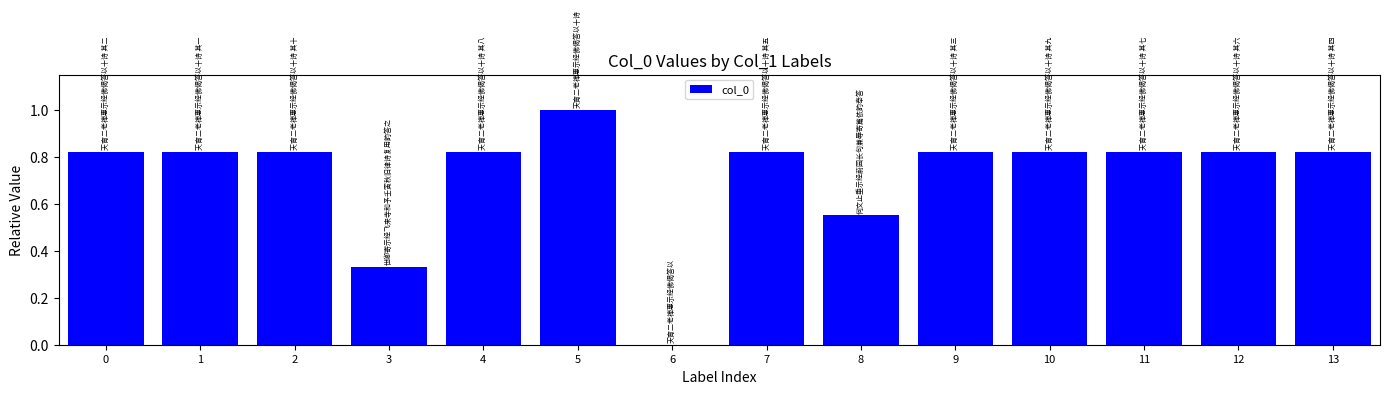

What is the maximum value shown in the chart?

1.0